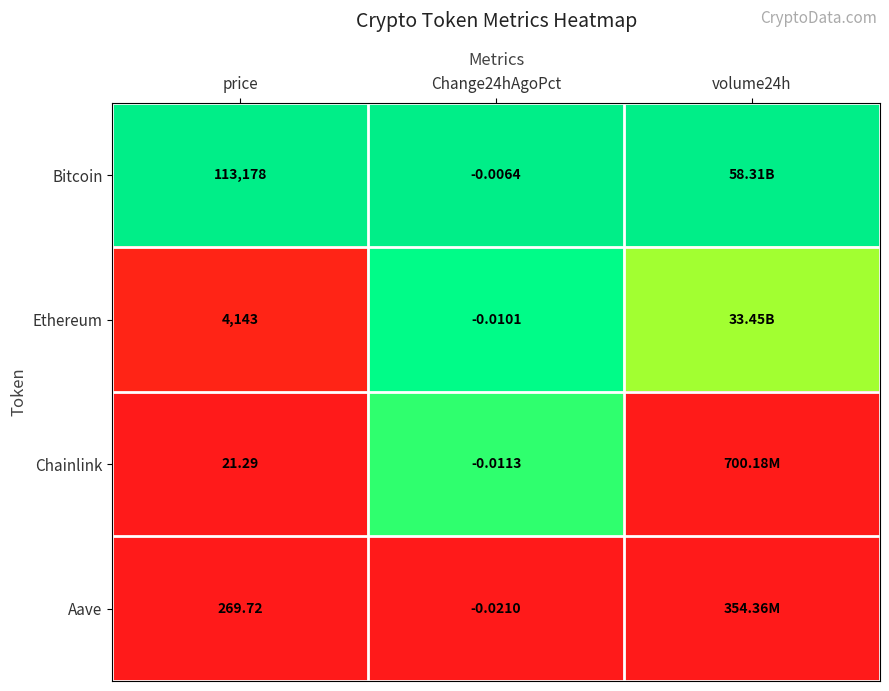

At Change24hAgoPct, list the series in order from smallest to largest.

Aave, Chainlink, Ethereum, Bitcoin